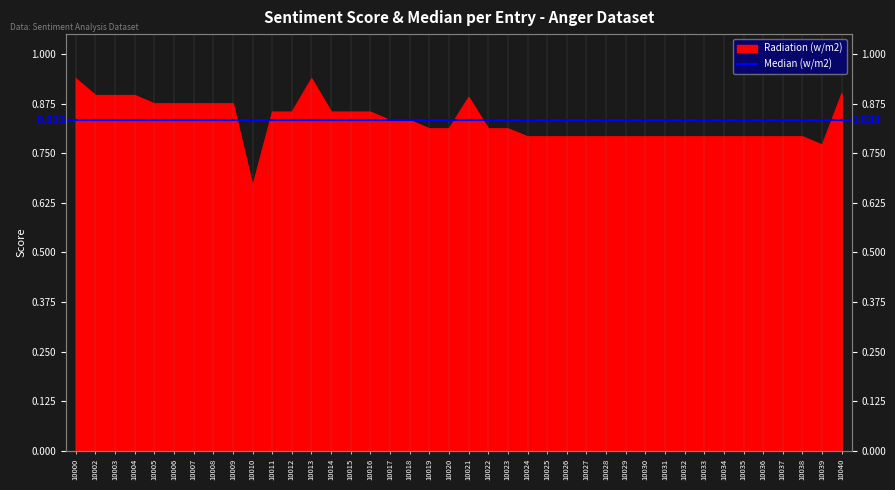

True or false: the data has more than 2 interior local peaks.

False